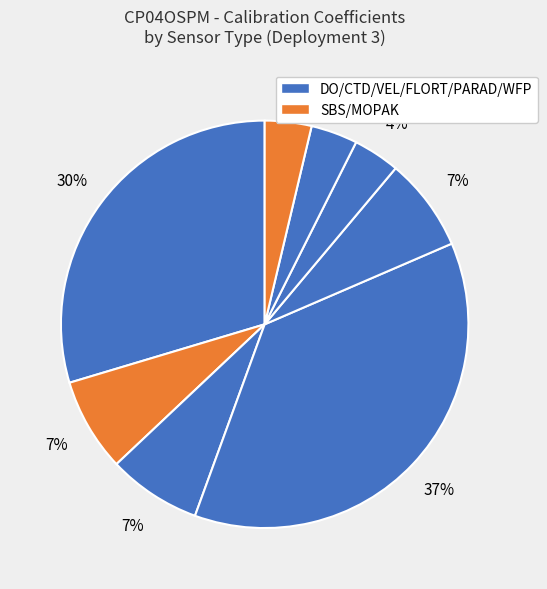

How many segments does this pie chart have?

8